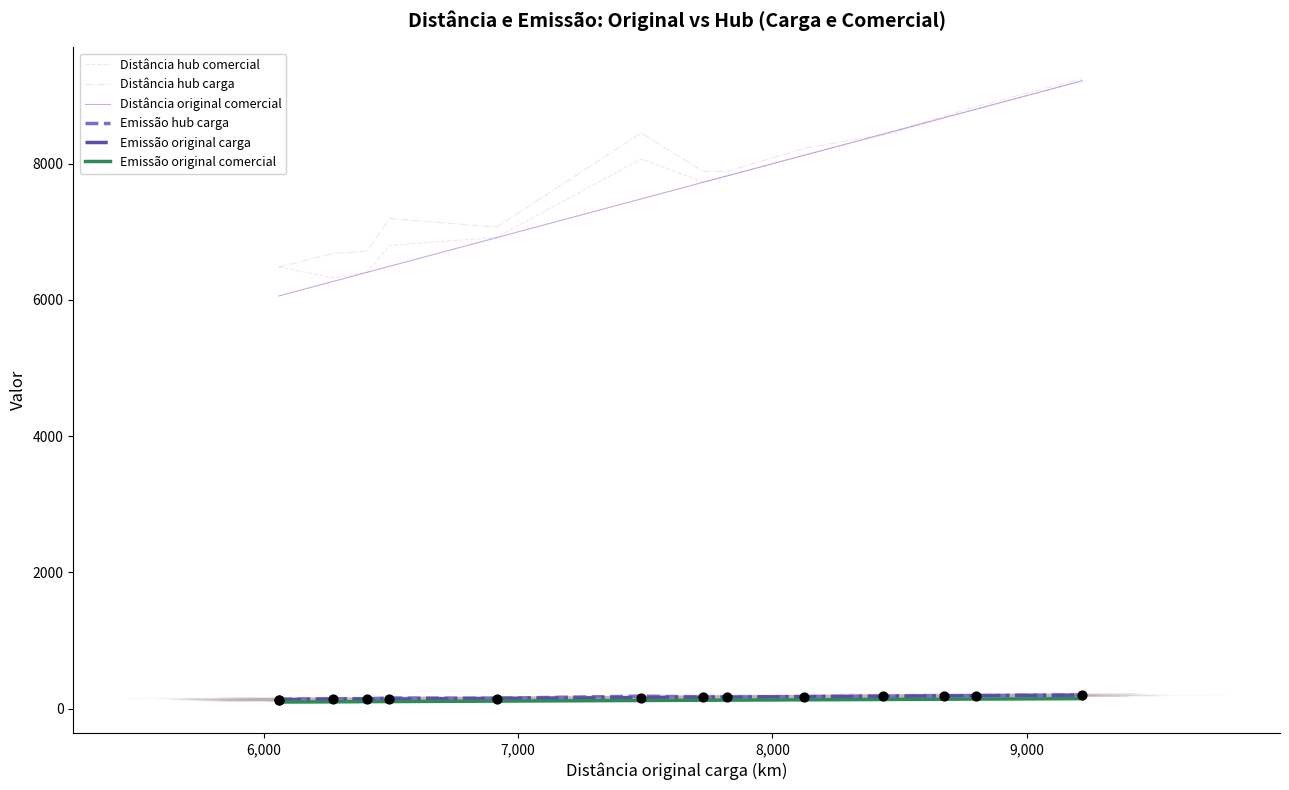

True or false: Emissão original comercial and Distância original comercial cross at least once.

False